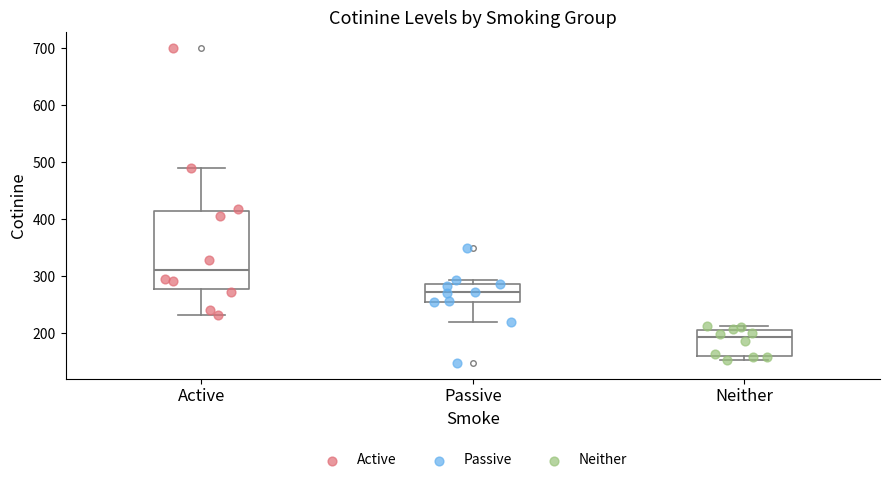

Reading left to right, read every box against the y-axis: the position of its median line, the range the box covers, and the ends of its whiskers. The values are not printed on the chart, so give them approximately, as read against the axis.

Active: median 310, box 280 to 410, whiskers 230 to 490
Passive: median 270, box 250 to 290, whiskers 220 to 290 (just above the box's upper edge)
Neither: median 190, box 160 to 210, whiskers 150 to 210 (just above the box's upper edge)